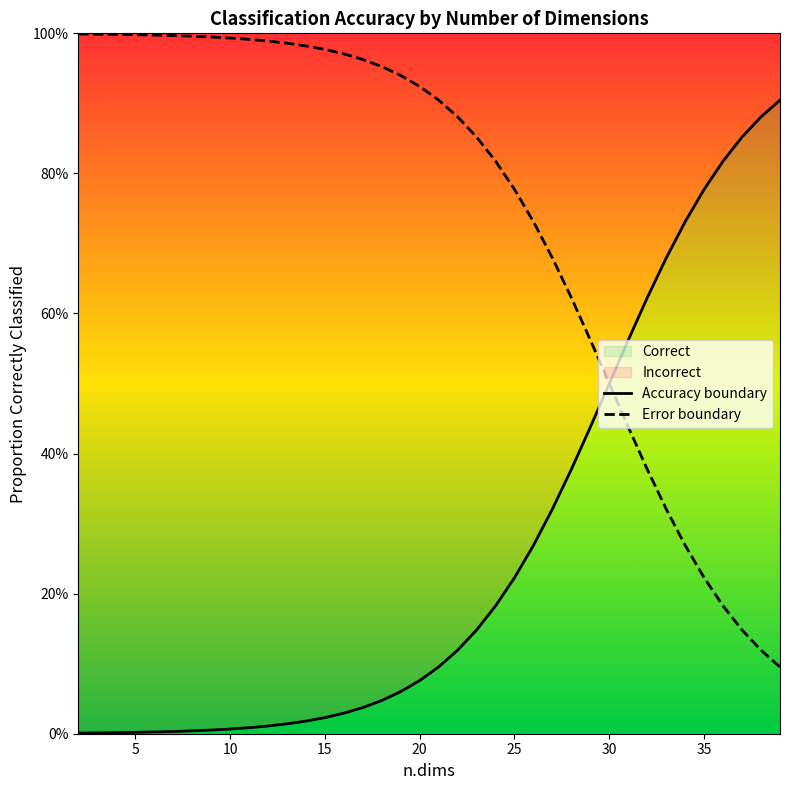

What is the difference between the maximum and minimum values in the Error boundary series?

0.9